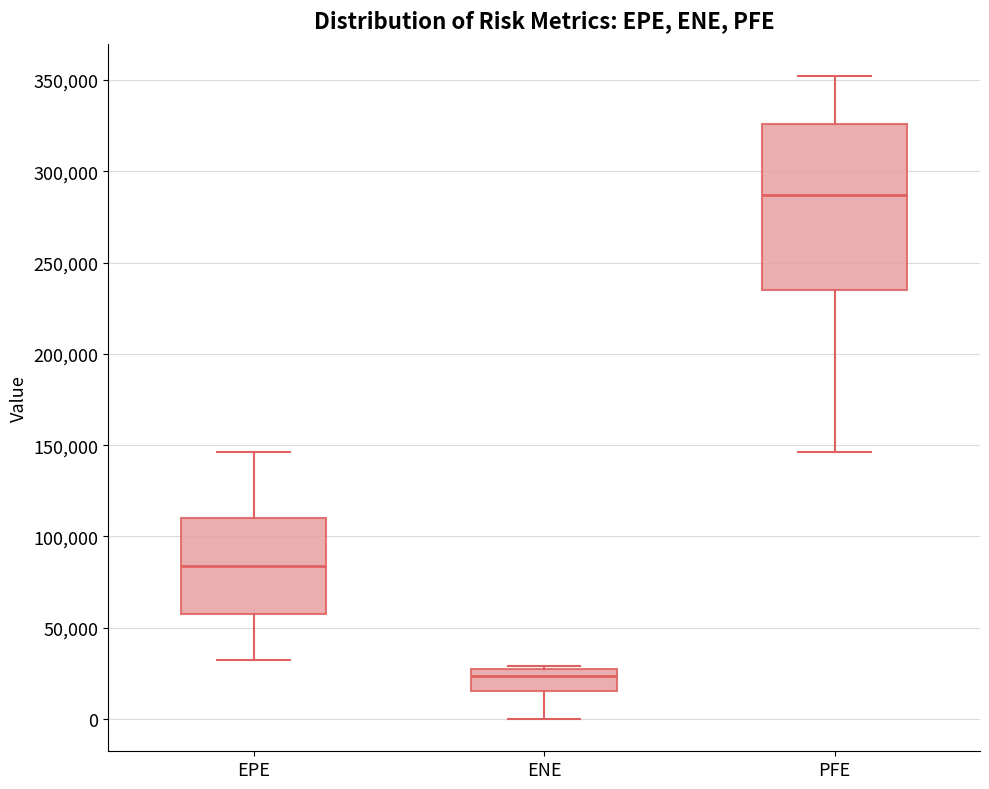

Reading left to right, read every box against the y-axis: the position of its median line, the range the box covers, and the ends of its whiskers. The values are not printed on the chart, so give them approximately, as read against the axis.

EPE: median 85000, box 60000 to 110000, whiskers 30000 to 145000
ENE: median 25000 (just below the box's upper edge), box 15000 to 25000, whiskers 0 to 30000
PFE: median 285000, box 235000 to 325000, whiskers 145000 to 350000